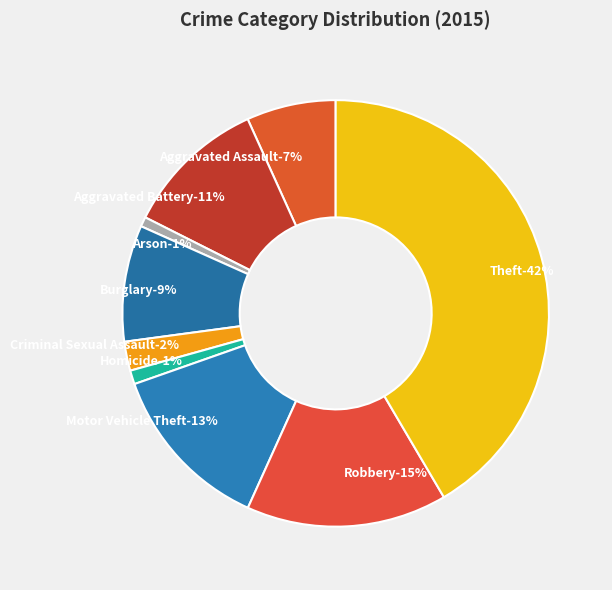

To the nearest percent, what is the difference between the Robbery and Arson slice percentages?

14%